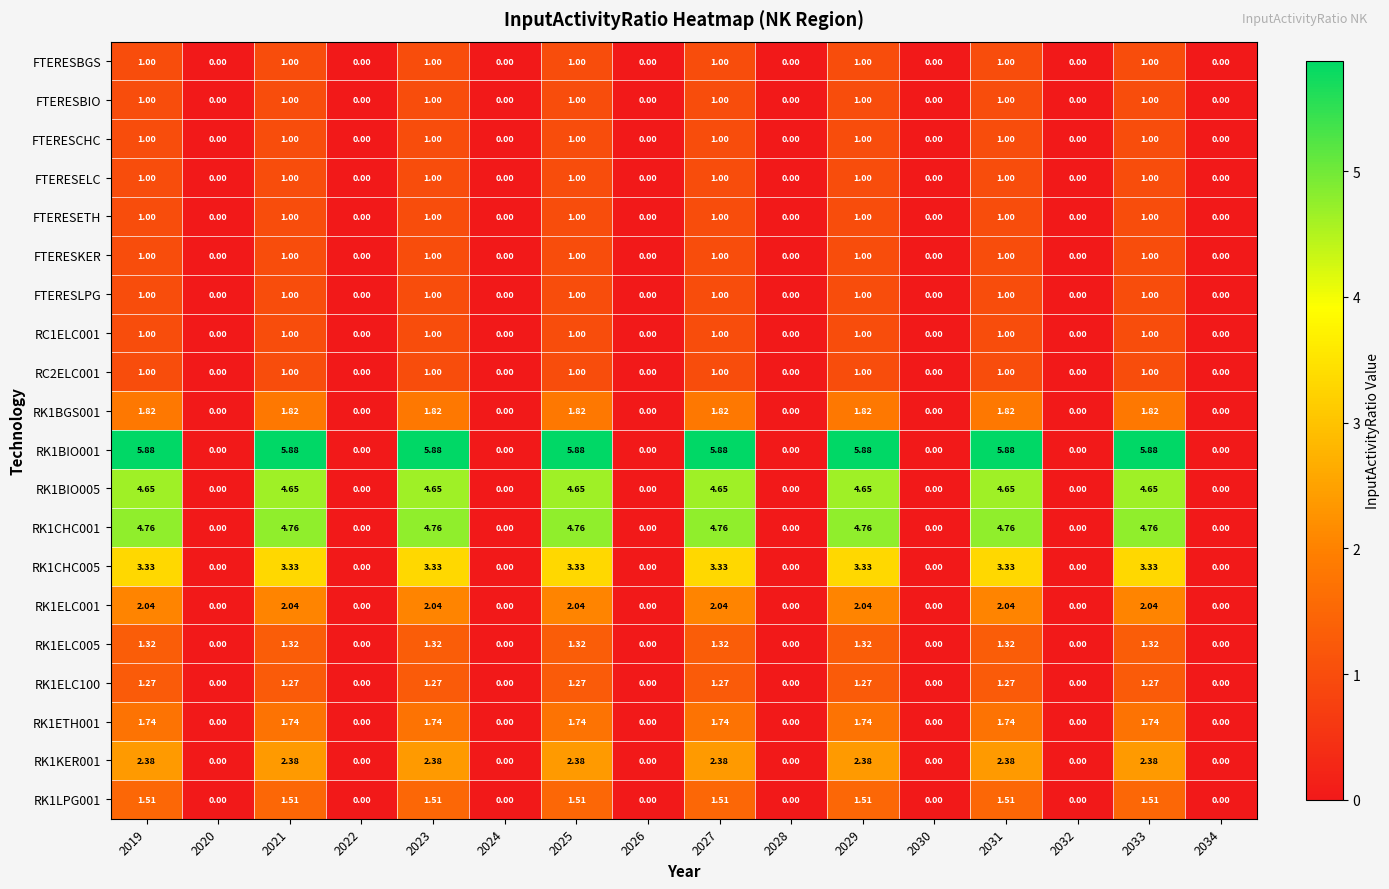

How many series are shown in this chart?

20